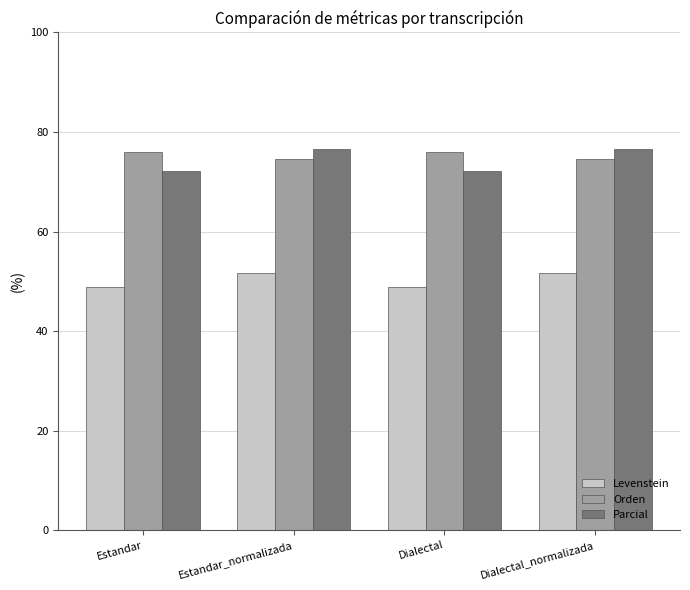

Where does the Parcial series first go above 76?

Estandar_normalizada